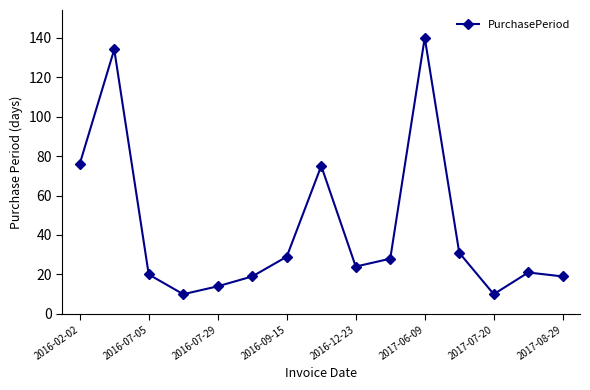

What is the difference between the maximum and minimum values?

130